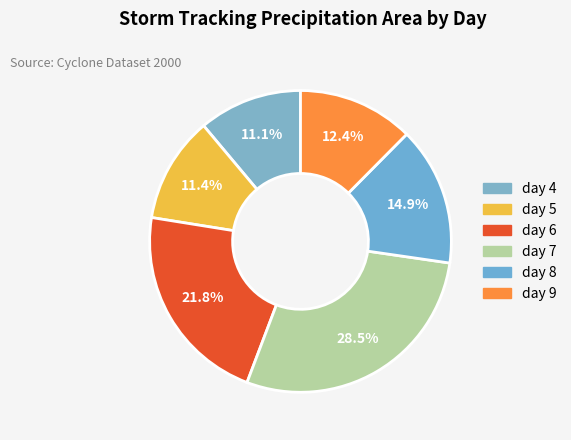

Approximately how many times larger is the value at day 8 compared to day 9?

1.2